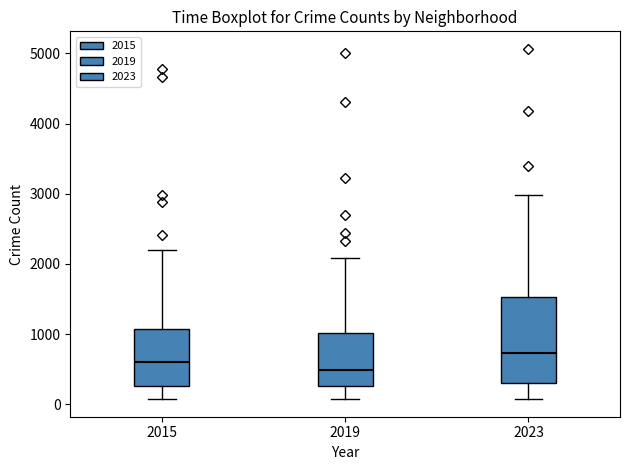

Reading left to right, transcribe this box plot: for each box, give where its median line is, the range the box spans, and where its two whiskers end, as read against the y-axis. The values are not printed on the chart, so give them approximately, as read against the axis.

2015: median 600, box 300 to 1100, whiskers 100 to 2200
2019: median 500, box 300 to 1000, whiskers 100 to 2100
2023: median 700, box 300 to 1500, whiskers 100 to 3000